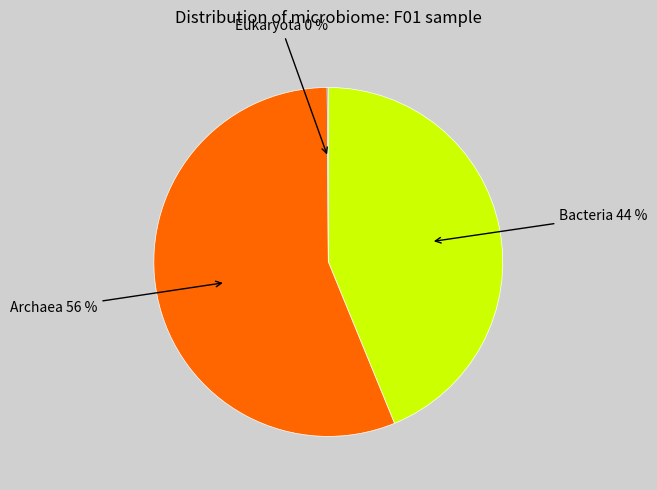

To the nearest percent, what is the difference between the largest and smallest slice percentages?

56%